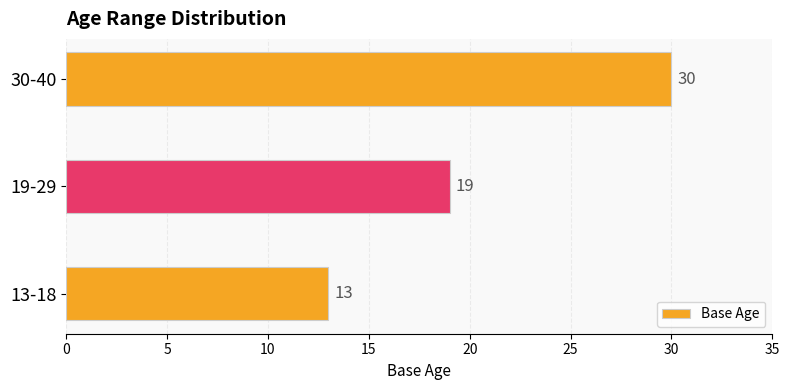

What is the difference between the maximum and minimum values?

17